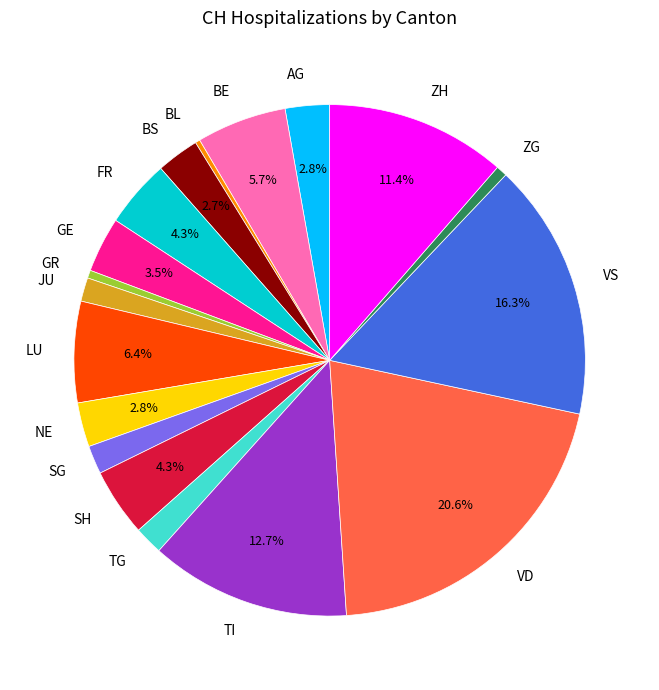

Is there any slice that represents more than half of the pie?

No